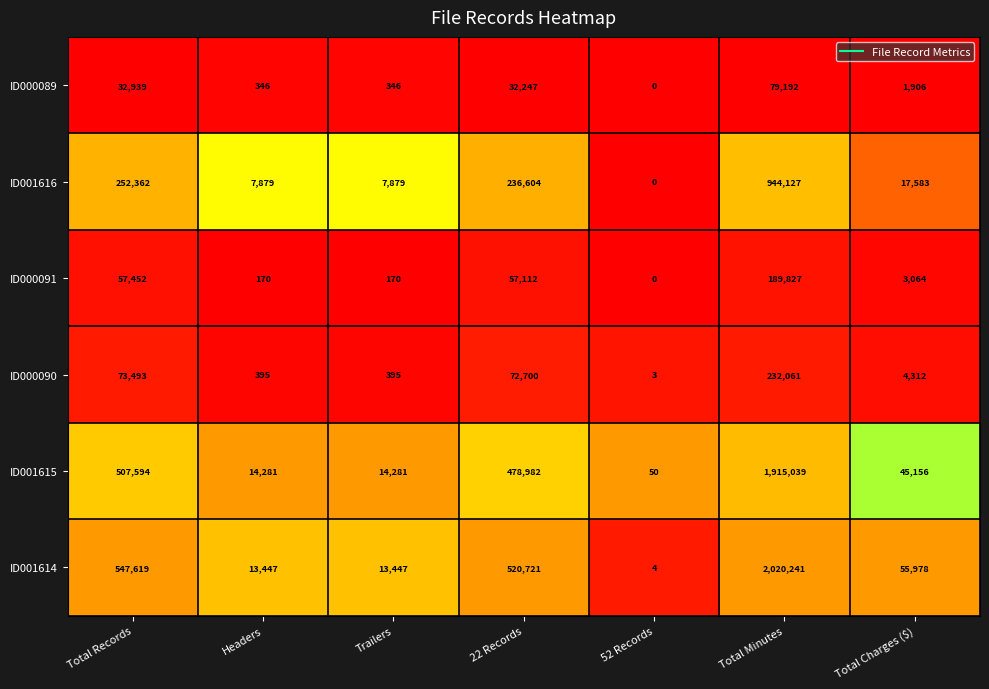

What is the difference between the ID000091 values at 52 Records and Trailers?

170